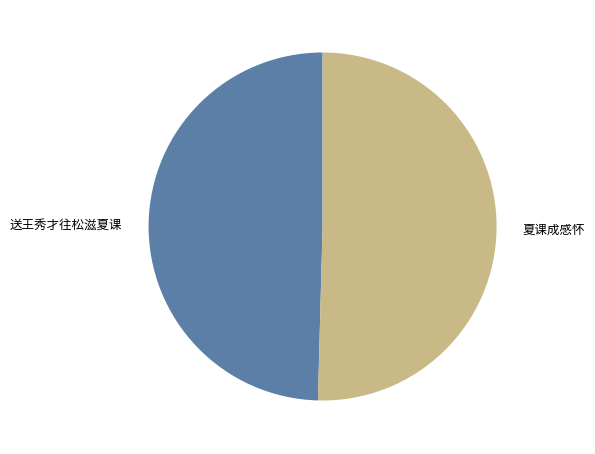

Approximately how many times larger is the value at 夏课成感怀 compared to 送王秀才往松滋夏课?

1.0